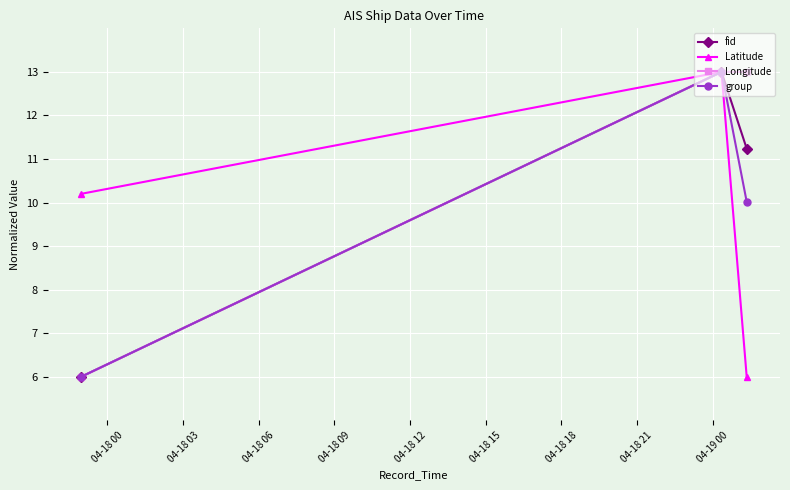

What is the greatest value displayed?

13.0